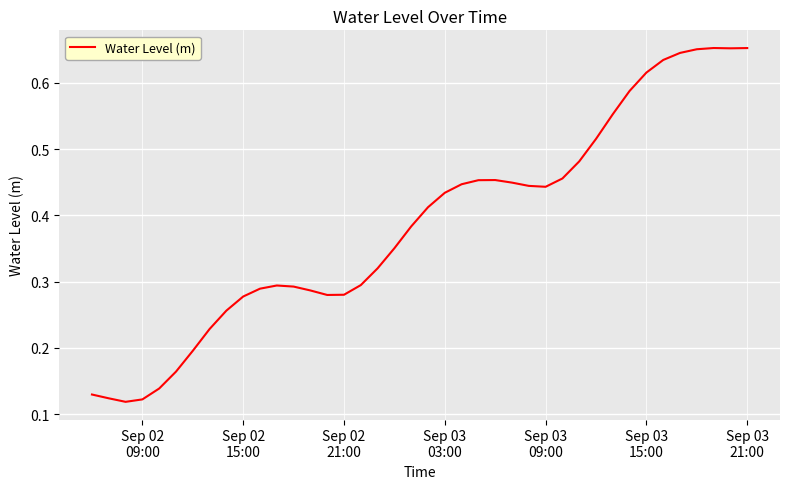

How many lines are shown in the chart?

1